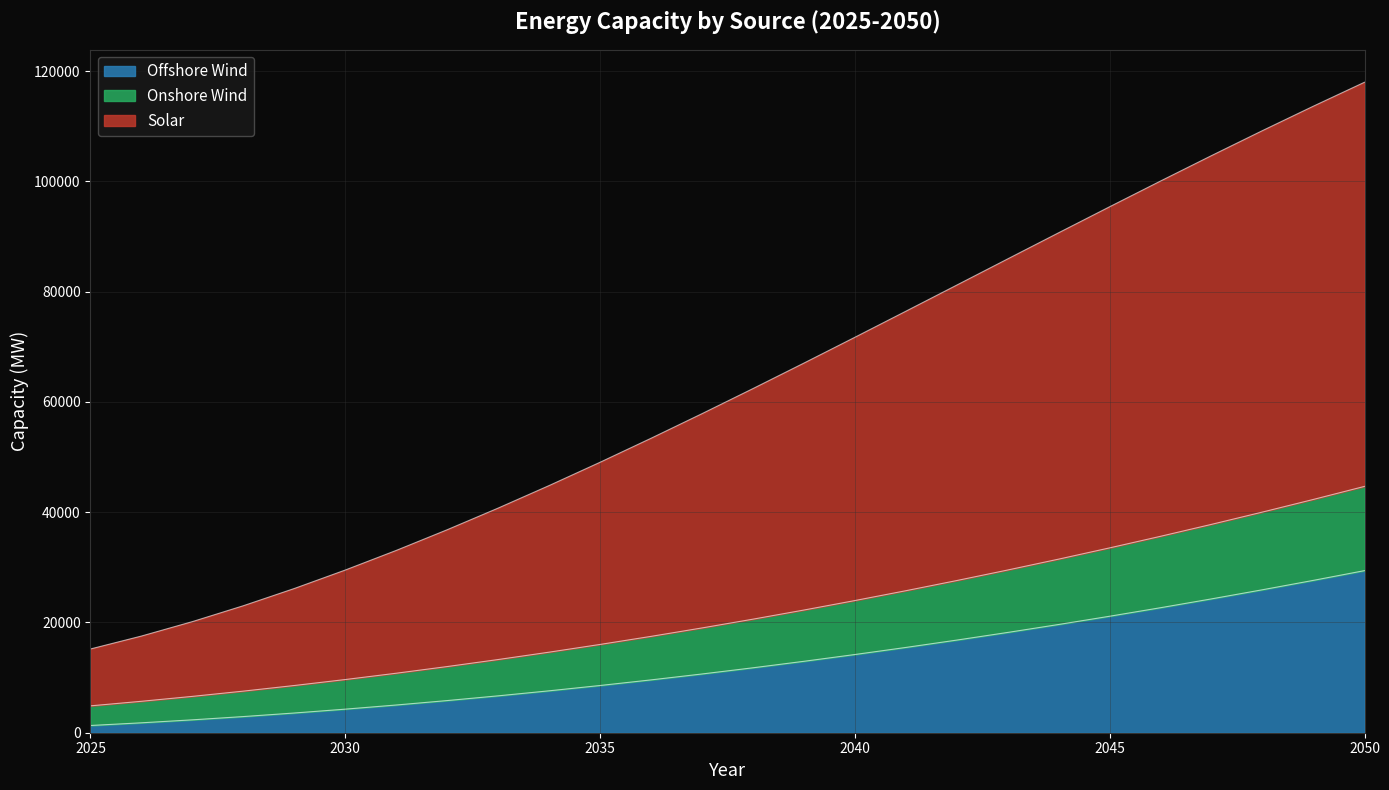

Reading left to right, list all the values displayed in this chart.

Solar: 2025=15189	2026=17534	2027=20154	2028=23035	2029=26160	2030=29510	2031=33068	2032=36820	2033=40747	2034=44832	2035=49059	2036=53410	2037=57871	2038=62421	2039=67046	2040=71729	2041=76452	2042=81197	2043=85951	2044=90693	2045=95408	2046=100080	2047=104690	2048=109224	2049=113661	2050=117988
Onshore Wind: 2025=4874	2026=5701	2027=6591	2028=7545	2029=8564	2030=9646	2031=10791	2032=12001	2033=13274	2034=14611	2035=16012	2036=17476	2037=19005	2038=20597	2039=22253	2040=23973	2041=25757	2042=27604	2043=29516	2044=31490	2045=33529	2046=35632	2047=37798	2048=40029	2049=42322	2050=44680
Offshore Wind: 2025=1311	2026=1798	2027=2337	2028=2930	2029=3576	2030=4275	2031=5027	2032=5832	2033=6690	2034=7601	2035=8566	2036=9583	2037=10654	2038=11777	2039=12954	2040=14184	2041=15467	2042=16803	2043=18192	2044=19634	2045=21129	2046=22678	2047=24279	2048=25934	2049=27641	2050=29402